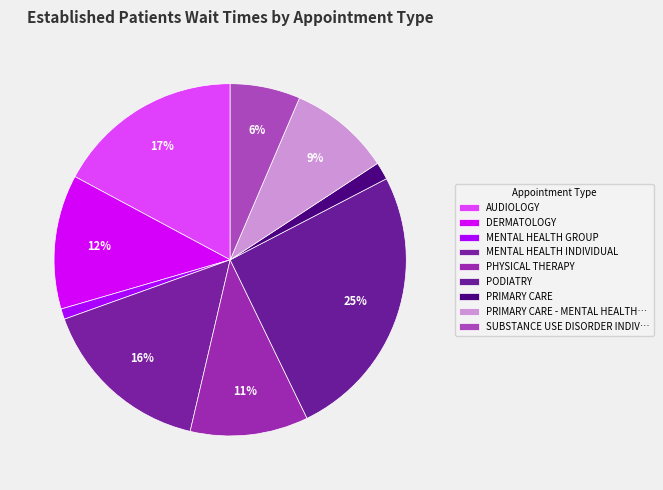

Is it true that MENTAL HEALTH GROUP is 1% of the pie?

True